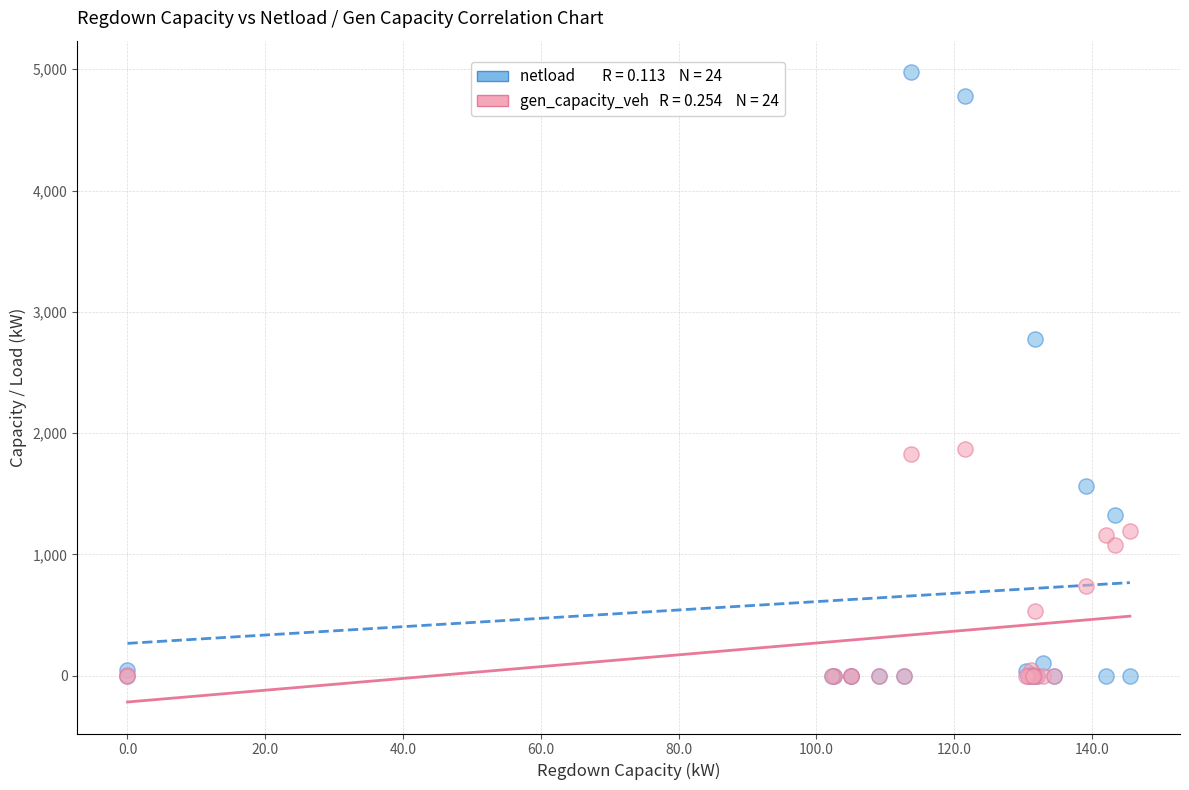

Across all series, what Y value is closest to 2488?

2778.4